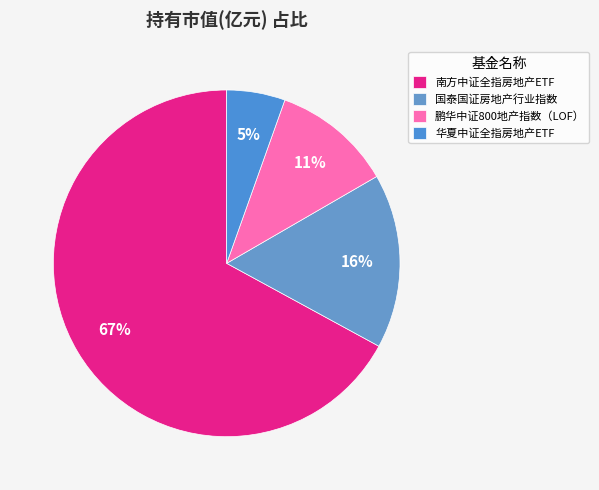

Which category has the smallest portion of the pie?

华夏中证全指房地产ETF